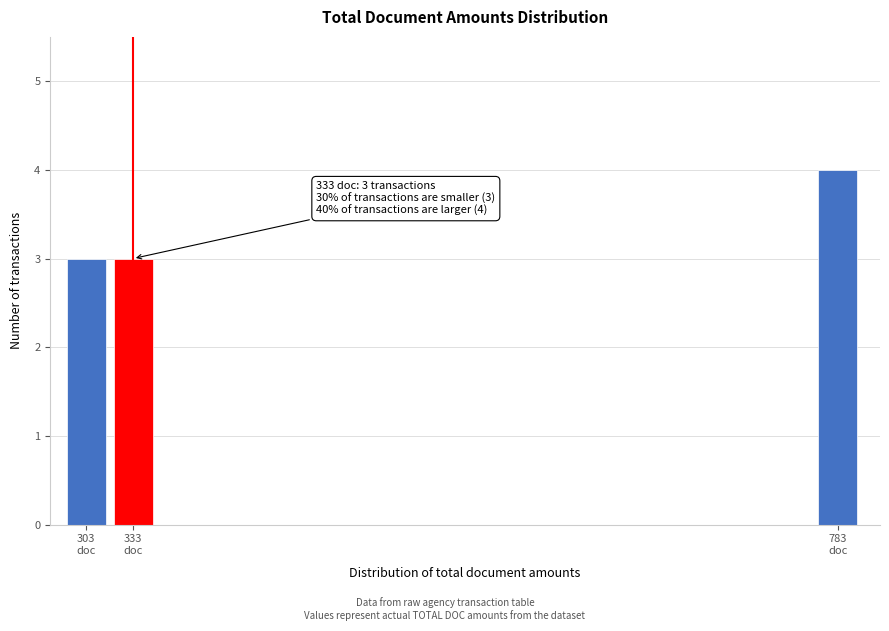

Reading left to right, extract all data points from this chart.

3	3	4